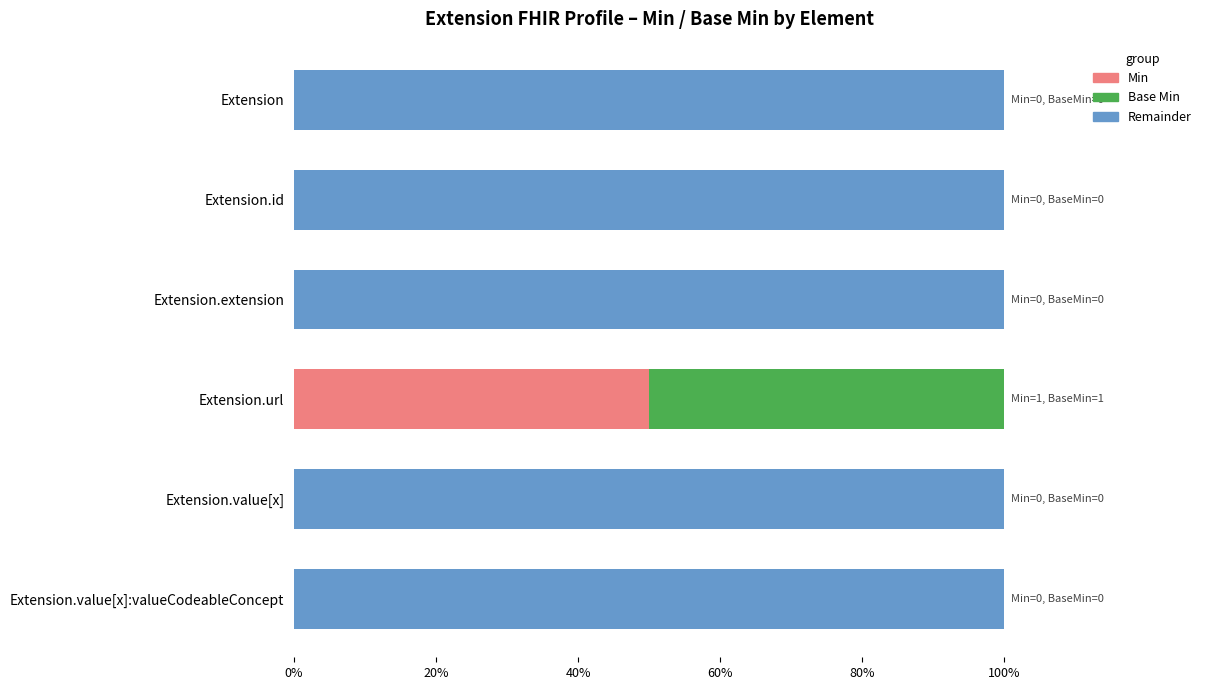

The value of Min at Extension.value[x] is 0. True or false?

True